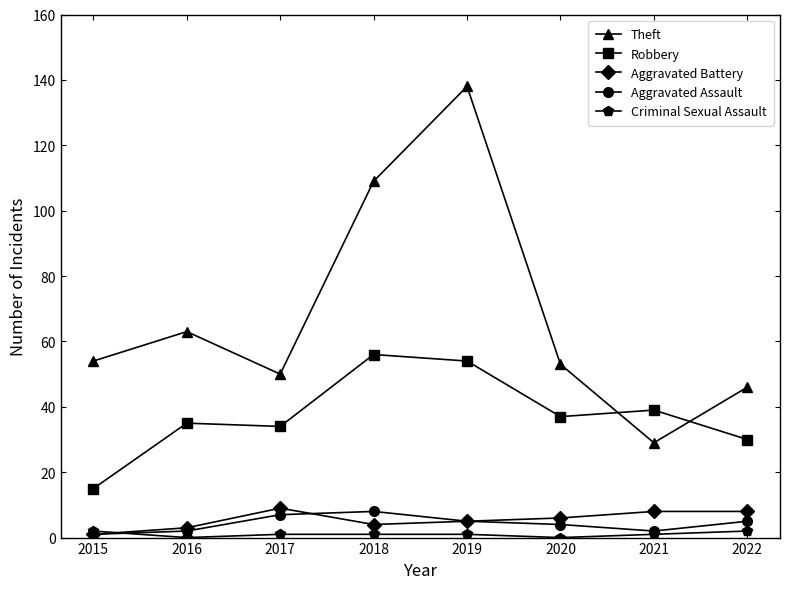

Does the chart display data point markers on the line(s)?

Yes